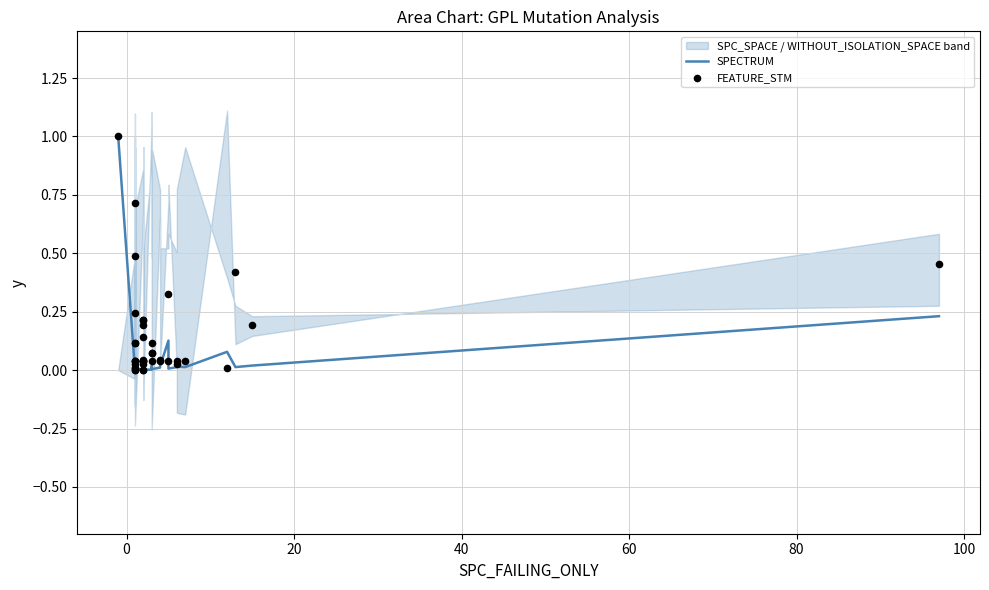

Which series has the widest spread of Y values?

SPECTRUM